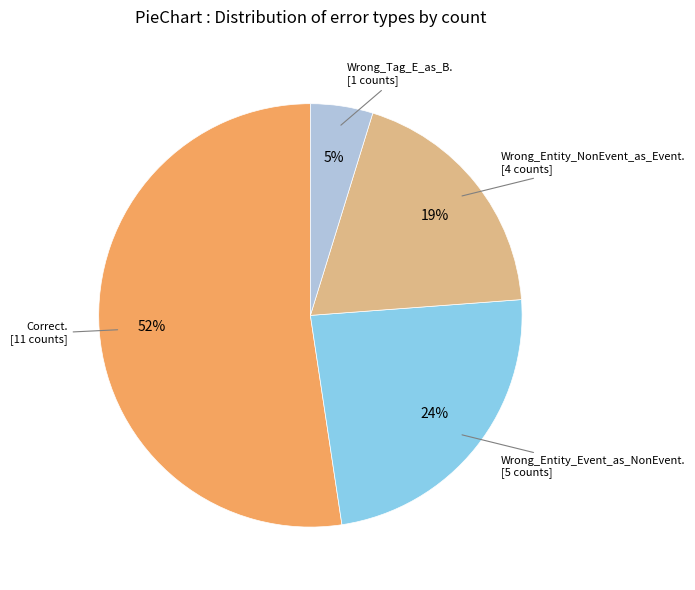

How many segments does this pie chart have?

4